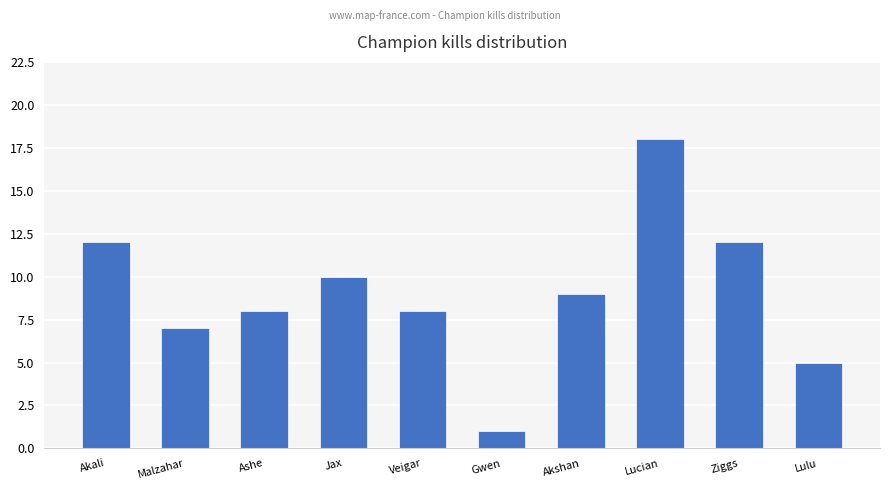

At which category does the chart reach its peak across all series?

Lucian